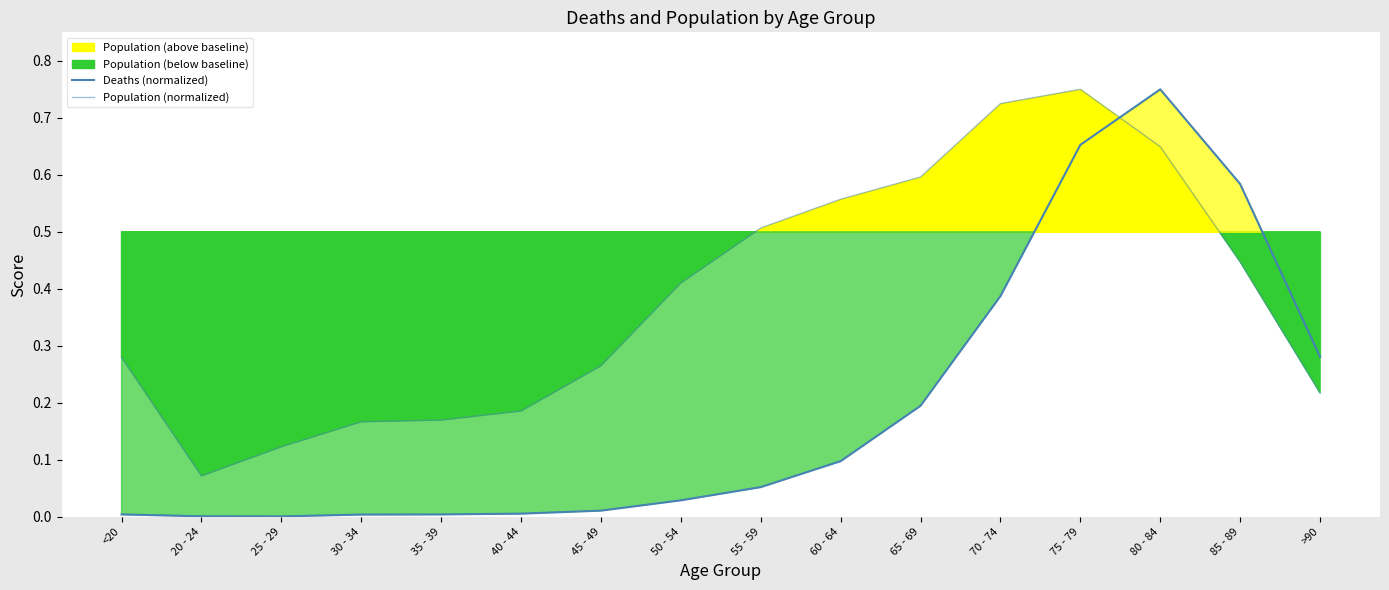

Reading right to left, extract all data points from this chart.

Deaths (normalized): 0.3	0.6	0.8	0.7	0.4	0.2	0.1	0.1	0.0	0.0	0.0	0.0	0.0	0.0	0.0	0.0
Population (normalized): 0.2	0.4	0.6	0.8	0.7	0.6	0.6	0.5	0.4	0.3	0.2	0.2	0.2	0.1	0.1	0.3